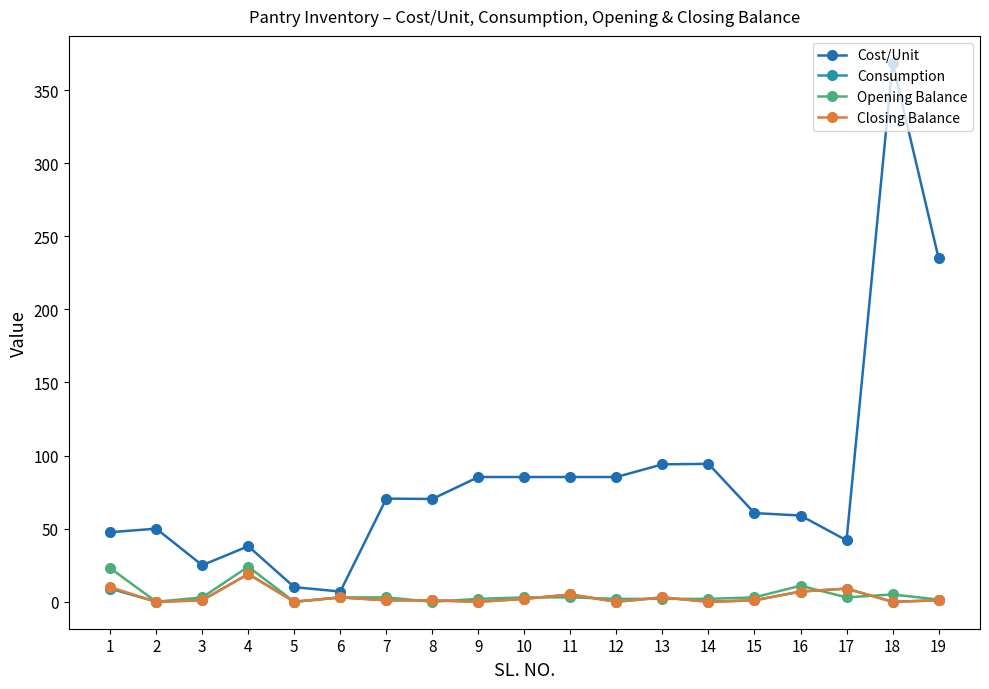

Which series has the widest spread of values?

Cost/Unit